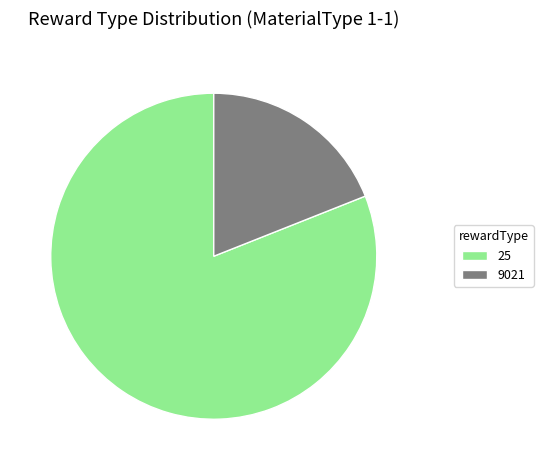

What is the majority slice?

25